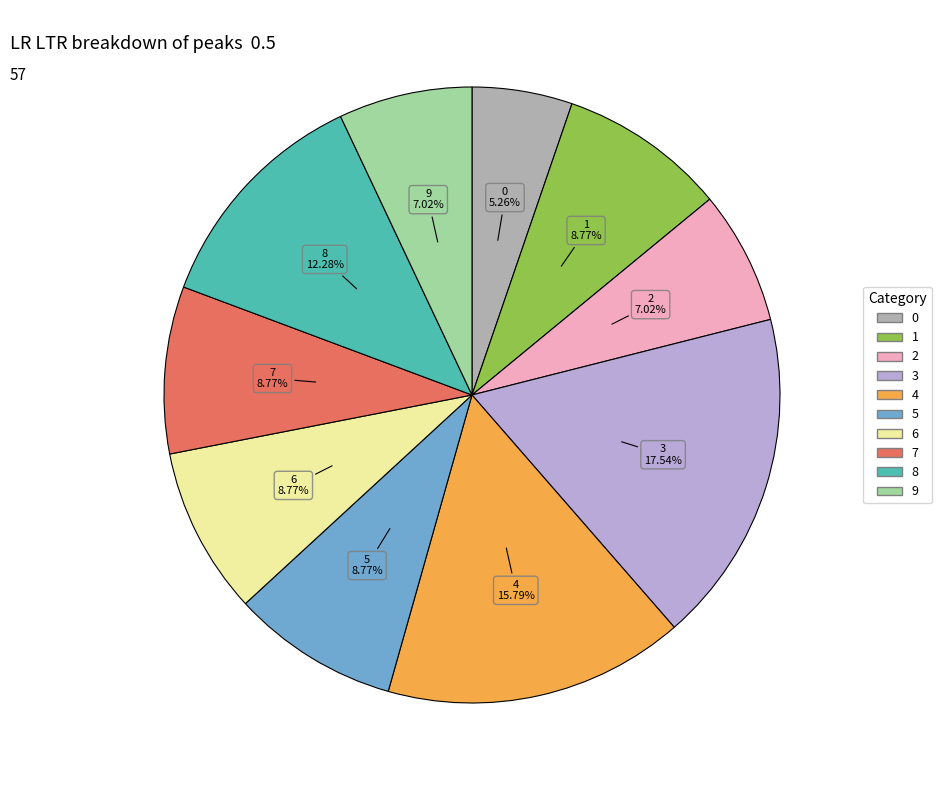

True or false: 1 accounts for 3% of the total.

False